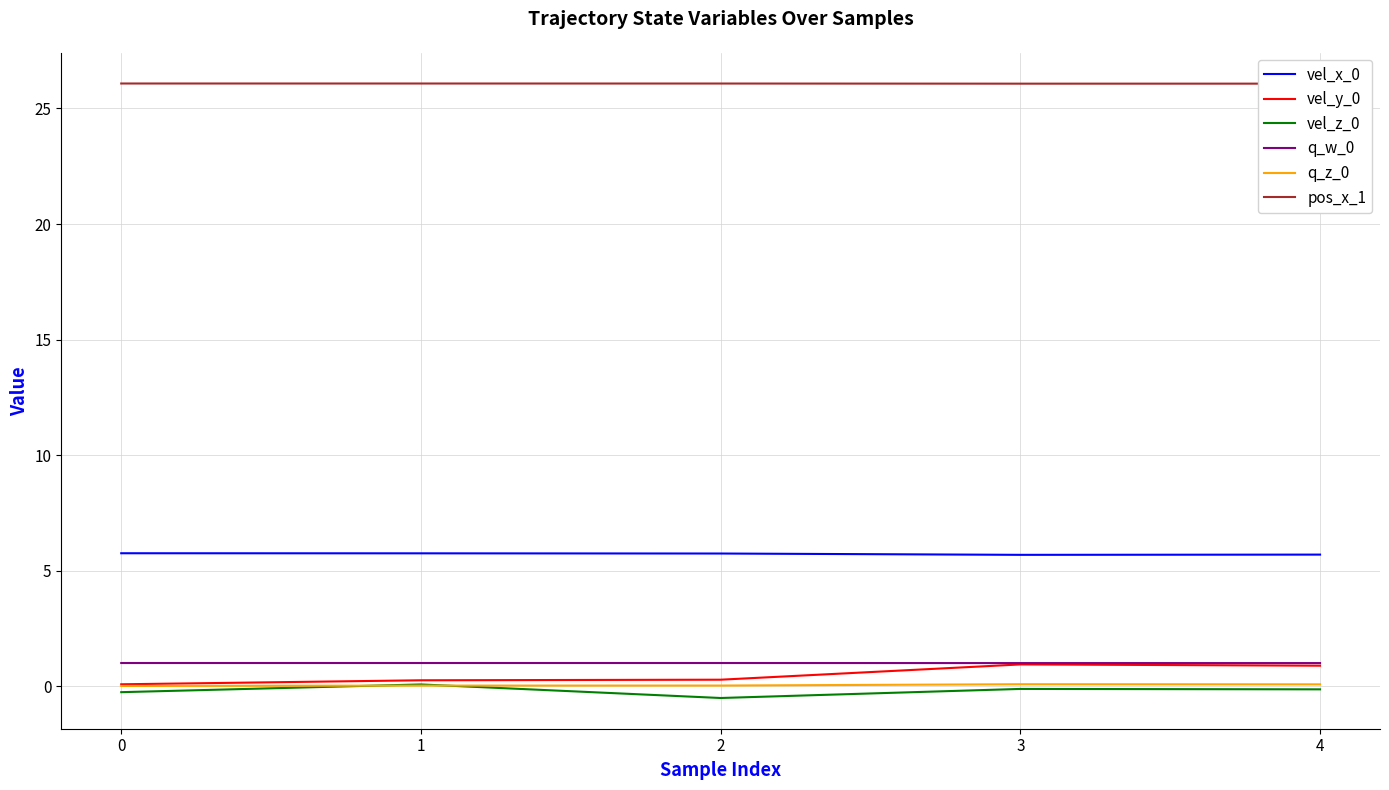

Which series has the largest total across all categories?

pos_x_1